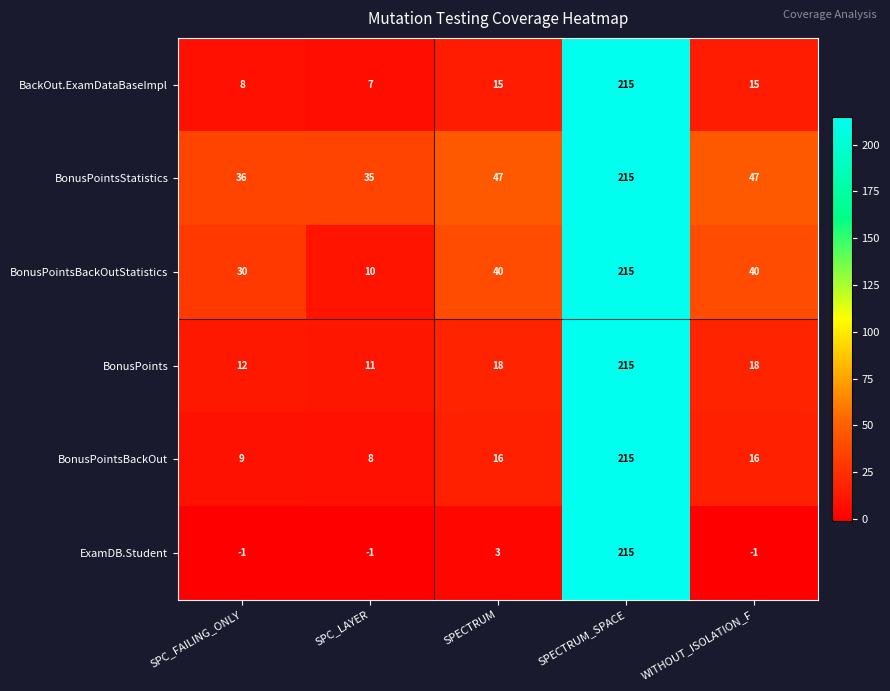

How many distinct data groups are displayed?

6